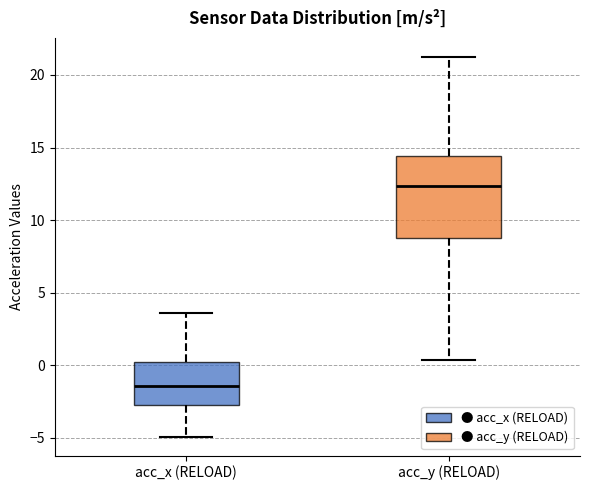

Reading left to right, read every box against the y-axis: the position of its median line, the range the box covers, and the ends of its whiskers. The values are not printed on the chart, so give them approximately, as read against the axis.

acc_x (RELOAD): median -1.5, box -2.5 to 0.0, whiskers -5.0 to 3.5
acc_y (RELOAD): median 12.5, box 8.5 to 14.5, whiskers 0.5 to 21.0